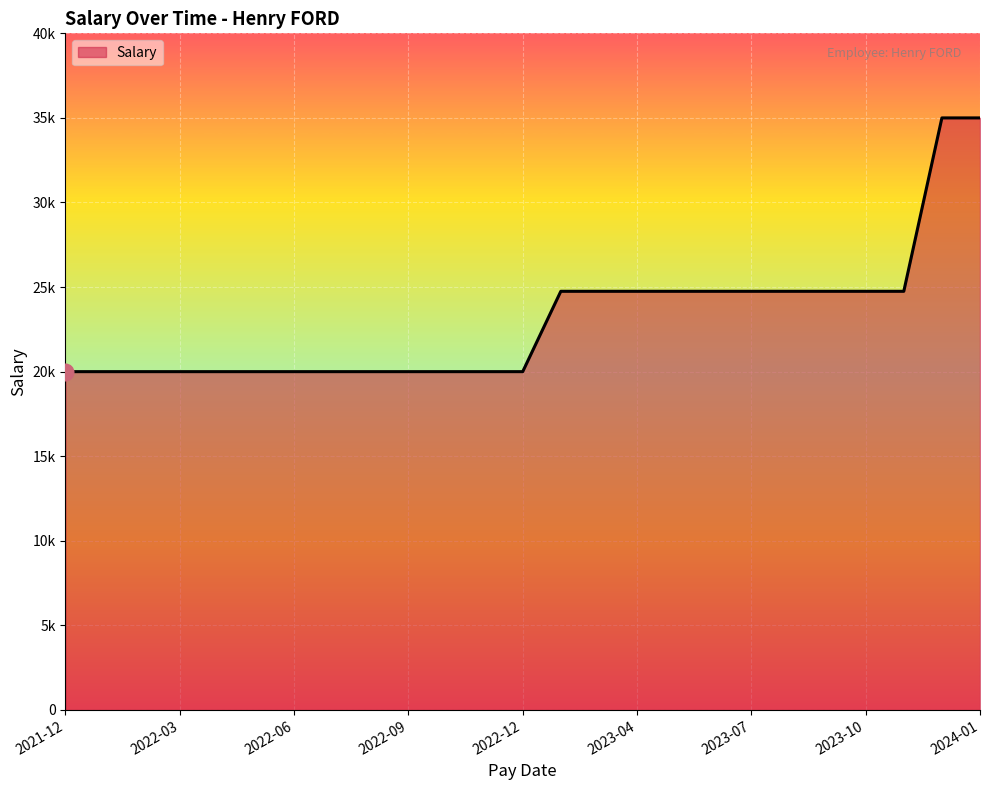

Reading left to right, what are all the values shown in this chart?

2021-12=20000	2022-01=20000	2022-02=20000	2022-03=20000	2022-04=20000	2022-05=20000	2022-06=20000	2022-07=20000	2022-08=20000	2022-09=20000	2022-10=20000	2022-11=20000	2022-12=20000	2023-01=24750	2023-02=24750	2023-04=24750	2023-05=24750	2023-06=24750	2023-07=24750	2023-08=24750	2023-09=24750	2023-10=24750	2023-11=24750	2023-12=35000	2024-01=35000